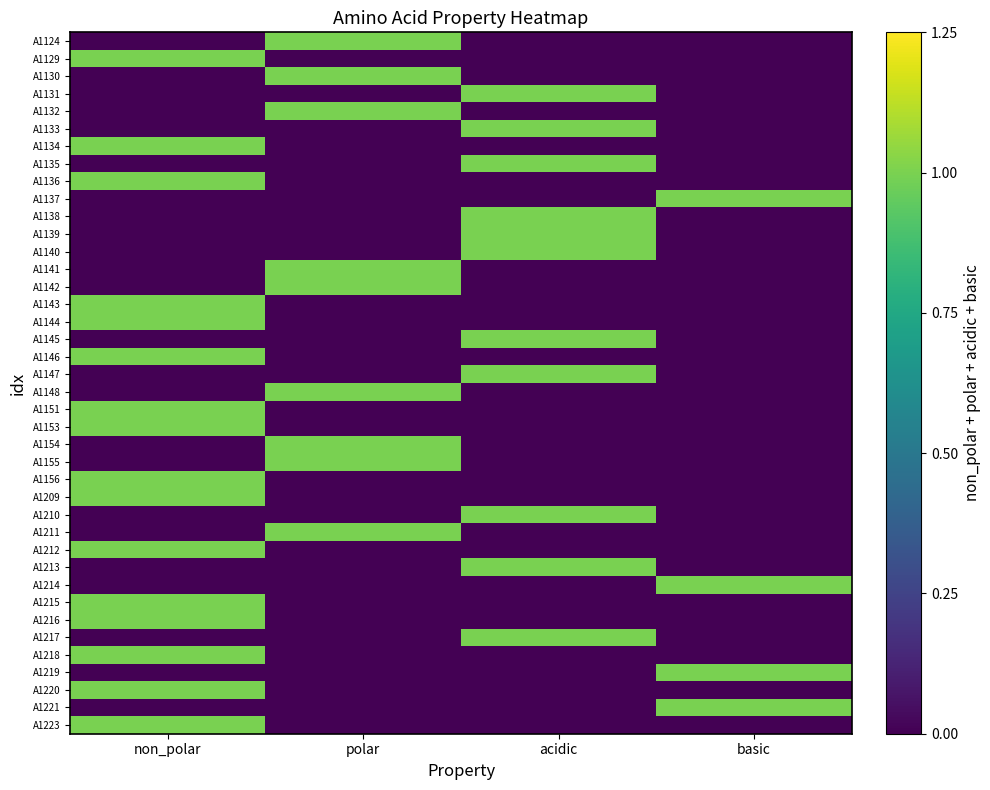

Reading right to left, extract all data points from this chart.

A1124: basic=0	acidic=0	polar=1	non_polar=0
A1129: basic=0	acidic=0	polar=0	non_polar=1
A1130: basic=0	acidic=0	polar=1	non_polar=0
A1131: basic=0	acidic=1	polar=0	non_polar=0
A1132: basic=0	acidic=0	polar=1	non_polar=0
A1133: basic=0	acidic=1	polar=0	non_polar=0
A1134: basic=0	acidic=0	polar=0	non_polar=1
A1135: basic=0	acidic=1	polar=0	non_polar=0
A1136: basic=0	acidic=0	polar=0	non_polar=1
A1137: basic=1	acidic=0	polar=0	non_polar=0
A1138: basic=0	acidic=1	polar=0	non_polar=0
A1139: basic=0	acidic=1	polar=0	non_polar=0
A1140: basic=0	acidic=1	polar=0	non_polar=0
A1141: basic=0	acidic=0	polar=1	non_polar=0
A1142: basic=0	acidic=0	polar=1	non_polar=0
A1143: basic=0	acidic=0	polar=0	non_polar=1
A1144: basic=0	acidic=0	polar=0	non_polar=1
A1145: basic=0	acidic=1	polar=0	non_polar=0
A1146: basic=0	acidic=0	polar=0	non_polar=1
A1147: basic=0	acidic=1	polar=0	non_polar=0
A1148: basic=0	acidic=0	polar=1	non_polar=0
A1151: basic=0	acidic=0	polar=0	non_polar=1
A1153: basic=0	acidic=0	polar=0	non_polar=1
A1154: basic=0	acidic=0	polar=1	non_polar=0
A1155: basic=0	acidic=0	polar=1	non_polar=0
A1156: basic=0	acidic=0	polar=0	non_polar=1
A1209: basic=0	acidic=0	polar=0	non_polar=1
A1210: basic=0	acidic=1	polar=0	non_polar=0
A1211: basic=0	acidic=0	polar=1	non_polar=0
A1212: basic=0	acidic=0	polar=0	non_polar=1
A1213: basic=0	acidic=1	polar=0	non_polar=0
A1214: basic=1	acidic=0	polar=0	non_polar=0
A1215: basic=0	acidic=0	polar=0	non_polar=1
A1216: basic=0	acidic=0	polar=0	non_polar=1
A1217: basic=0	acidic=1	polar=0	non_polar=0
A1218: basic=0	acidic=0	polar=0	non_polar=1
A1219: basic=1	acidic=0	polar=0	non_polar=0
A1220: basic=0	acidic=0	polar=0	non_polar=1
A1221: basic=1	acidic=0	polar=0	non_polar=0
A1223: basic=0	acidic=0	polar=0	non_polar=1